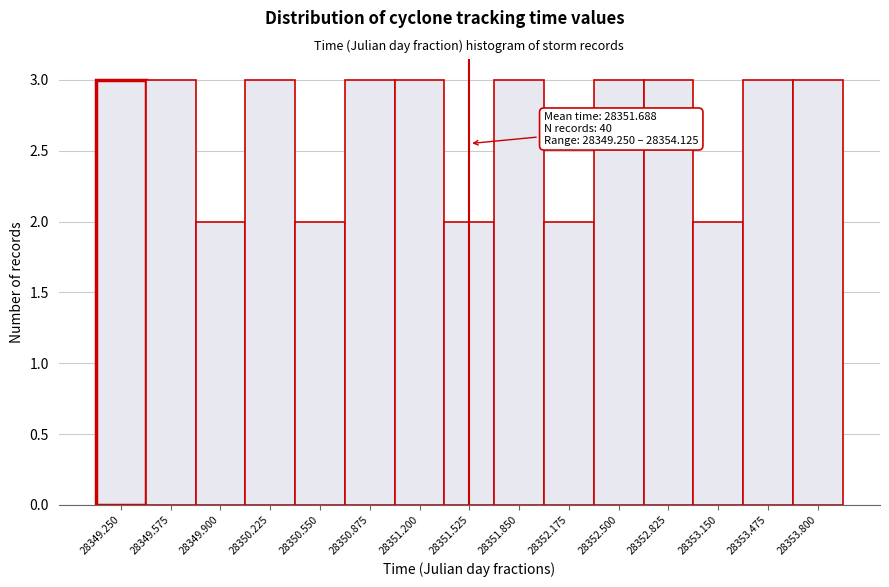

Reading left to right, extract all data points from this chart.

3	3	2	3	2	3	3	2	3	2	3	3	2	3	3